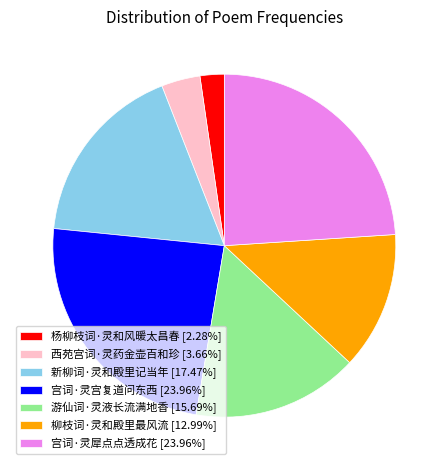

True or false: 游仙词·灵液长流满地香 accounts for 30% of the total.

False